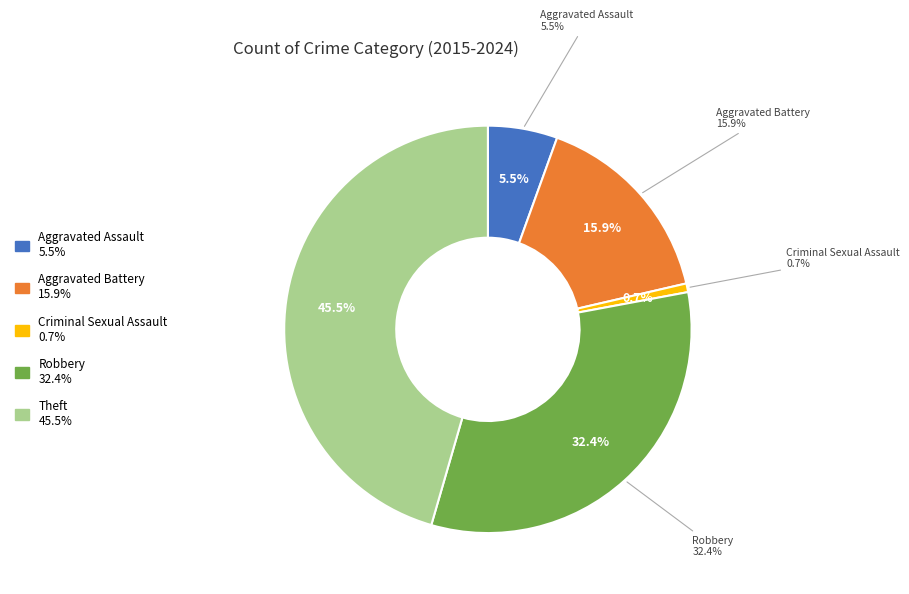

Is there any slice that represents more than half of the pie?

No